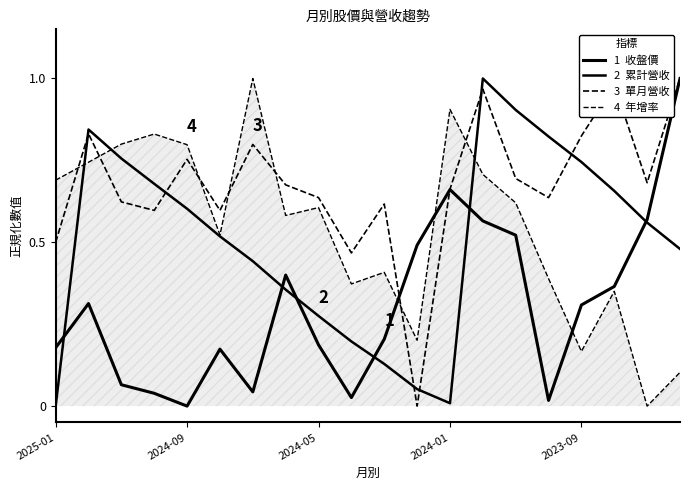

Is it true that 收盤價 equals 0.1 at 5?

False